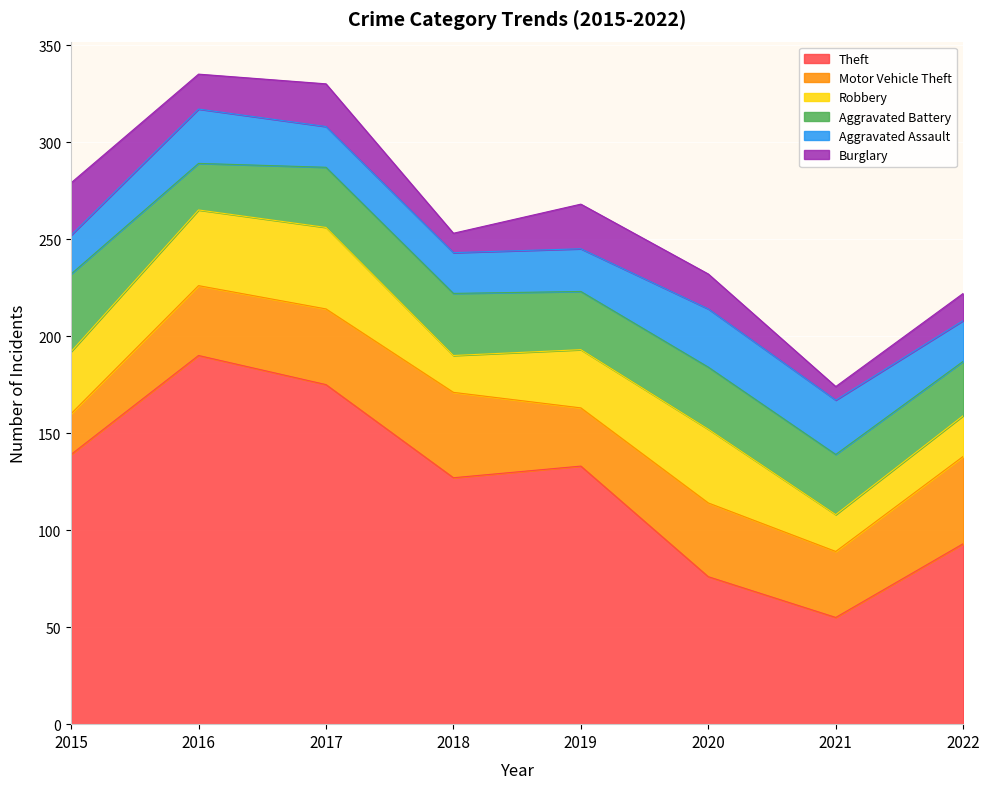

Where do Aggravated Battery and Robbery first cross each other?

2015 and 2016